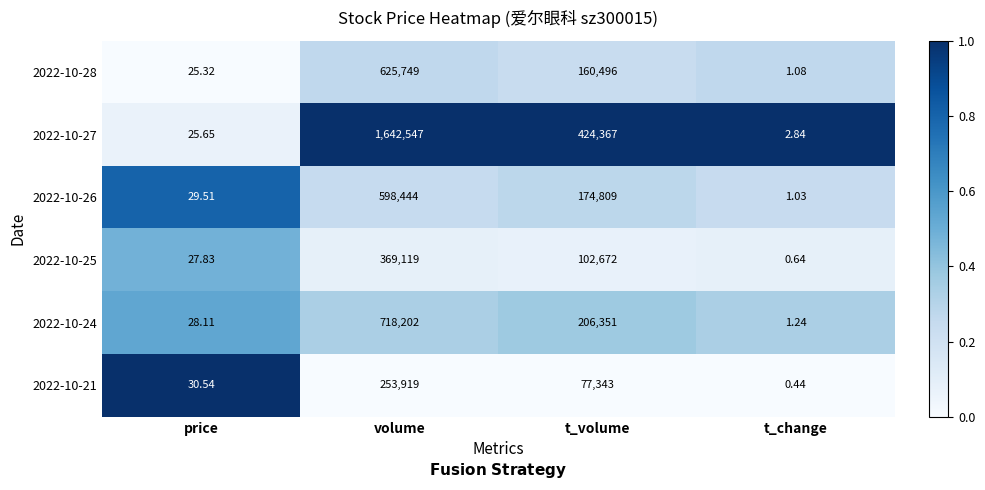

At how many categories does at least one series exceed 0?

4